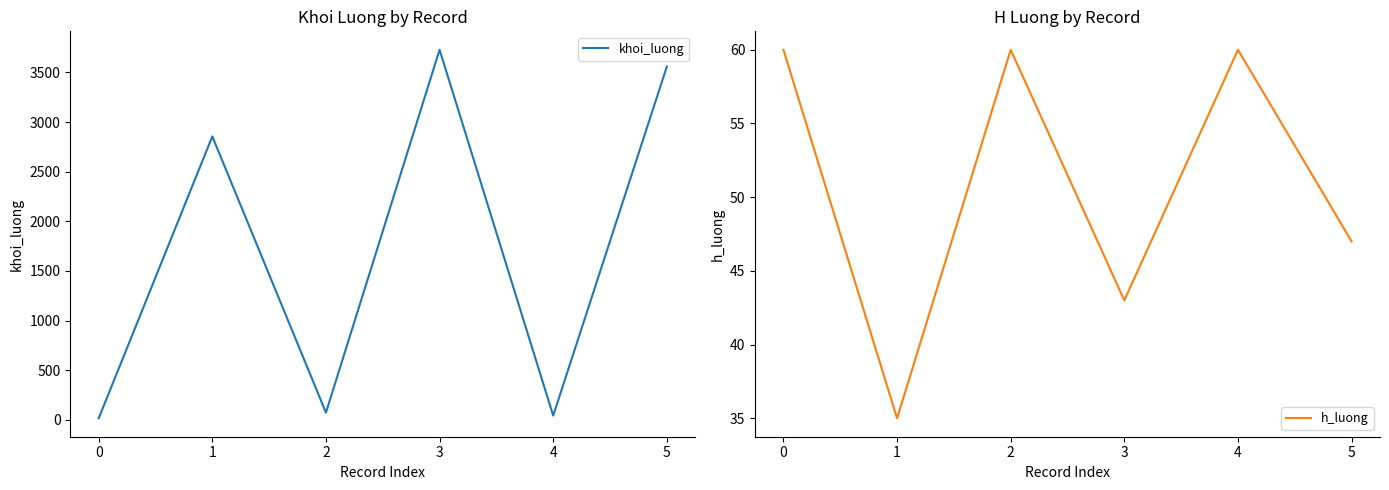

At how many categories does at least one series exceed 3372?

2